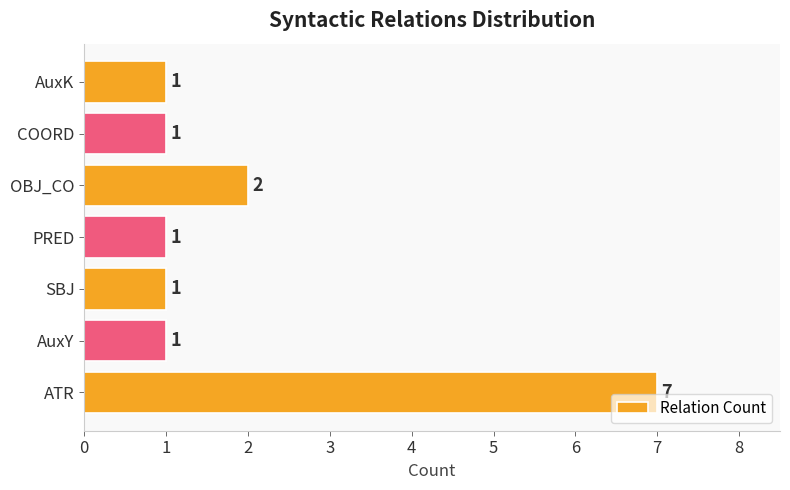

What is the average value?

2